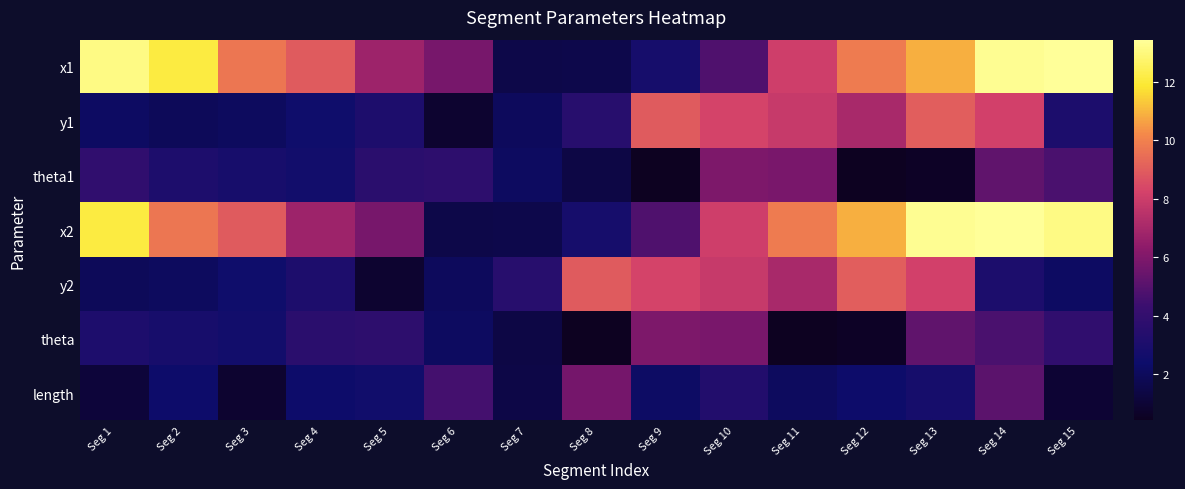

Reading left to right, transcribe all the data shown in this chart.

x1: Seg 1=13.1	Seg 2=12.1	Seg 3=9.7	Seg 4=8.9	Seg 5=6.8	Seg 6=5.8	Seg 7=1.5	Seg 8=1.6	Seg 9=2.8	Seg 10=4.8	Seg 11=8.1	Seg 12=9.8	Seg 13=10.9	Seg 14=13.3	Seg 15=13.4
y1: Seg 1=2.2	Seg 2=1.9	Seg 3=2.1	Seg 4=2.5	Seg 5=3.1	Seg 6=0.8	Seg 7=2.0	Seg 8=3.5	Seg 9=9.0	Seg 10=8.3	Seg 11=7.9	Seg 12=7.1	Seg 13=9.1	Seg 14=8.2	Seg 15=3.1
theta1: Seg 1=3.9	Seg 2=3.1	Seg 3=2.9	Seg 4=2.6	Seg 5=3.6	Seg 6=3.7	Seg 7=2.1	Seg 8=1.4	Seg 9=0.4	Seg 10=6.0	Seg 11=5.8	Seg 12=0.4	Seg 13=0.6	Seg 14=5.2	Seg 15=4.7
x2: Seg 1=12.1	Seg 2=9.7	Seg 3=8.9	Seg 4=6.8	Seg 5=5.8	Seg 6=1.5	Seg 7=1.6	Seg 8=2.8	Seg 9=4.8	Seg 10=8.1	Seg 11=9.8	Seg 12=10.9	Seg 13=13.3	Seg 14=13.4	Seg 15=13.1
y2: Seg 1=1.9	Seg 2=2.1	Seg 3=2.5	Seg 4=3.1	Seg 5=0.8	Seg 6=2.0	Seg 7=3.5	Seg 8=9.0	Seg 9=8.3	Seg 10=7.9	Seg 11=7.1	Seg 12=9.1	Seg 13=8.2	Seg 14=3.1	Seg 15=2.2
theta: Seg 1=3.1	Seg 2=2.9	Seg 3=2.6	Seg 4=3.6	Seg 5=3.7	Seg 6=2.1	Seg 7=1.4	Seg 8=0.4	Seg 9=6.0	Seg 10=5.8	Seg 11=0.4	Seg 12=0.6	Seg 13=5.2	Seg 14=4.7	Seg 15=3.9
length: Seg 1=1.1	Seg 2=2.4	Seg 3=0.9	Seg 4=2.4	Seg 5=2.6	Seg 6=4.6	Seg 7=1.5	Seg 8=5.7	Seg 9=2.2	Seg 10=3.3	Seg 11=2.1	Seg 12=2.4	Seg 13=2.8	Seg 14=5.1	Seg 15=0.9